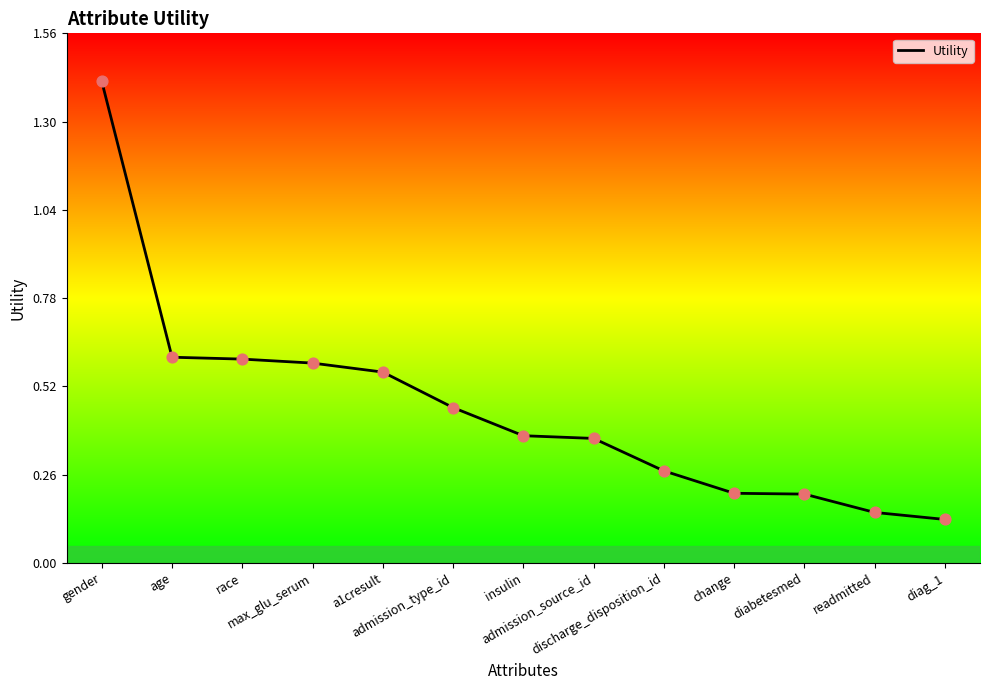

Which has a higher value, admission_source_id or admission_type_id?

admission_type_id